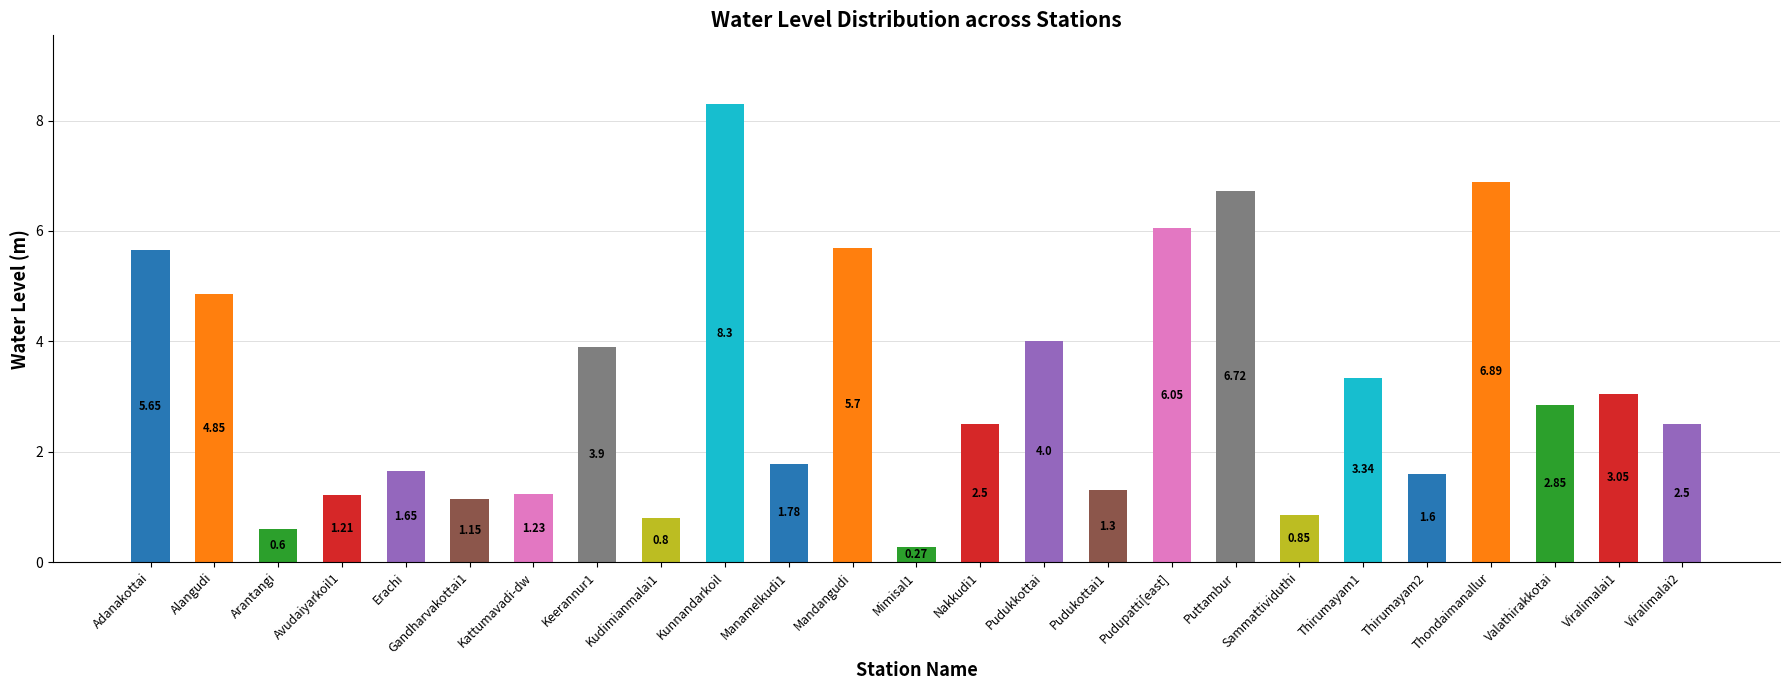

What is the sum of the values at Erachi and Mimisal1?

1.9